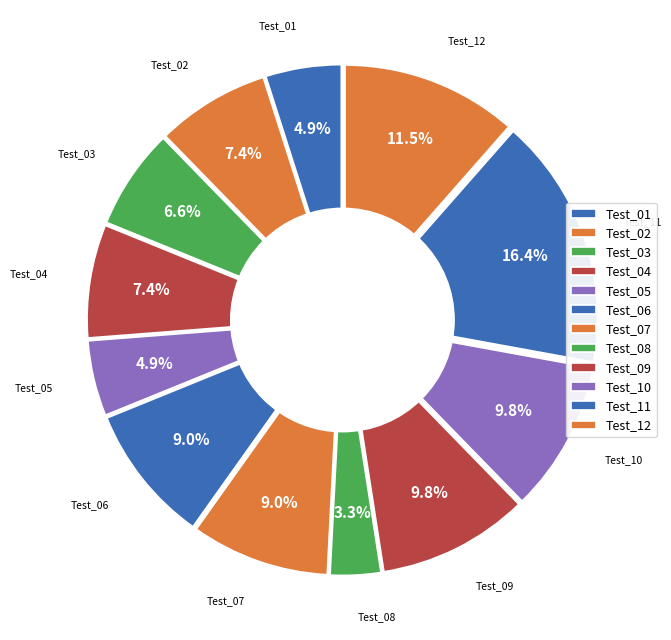

What is the change in value from Test_02 to Test_09?

+3